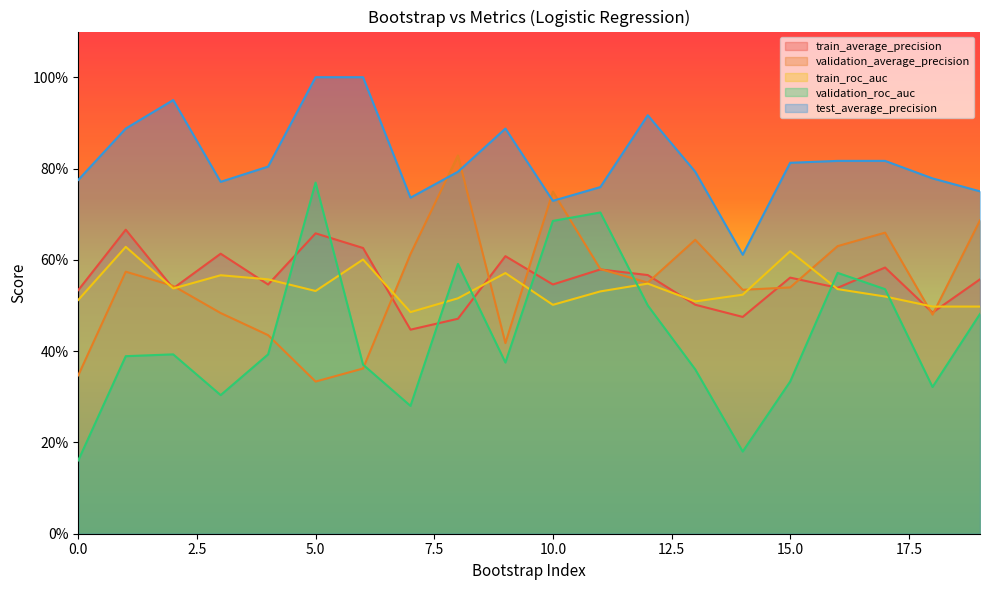

Which series has the largest range (max minus min)?

validation_roc_auc